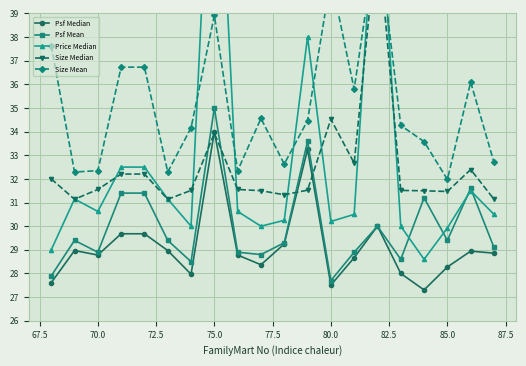

Which category has the highest value in the Psf Mean series?

75.0